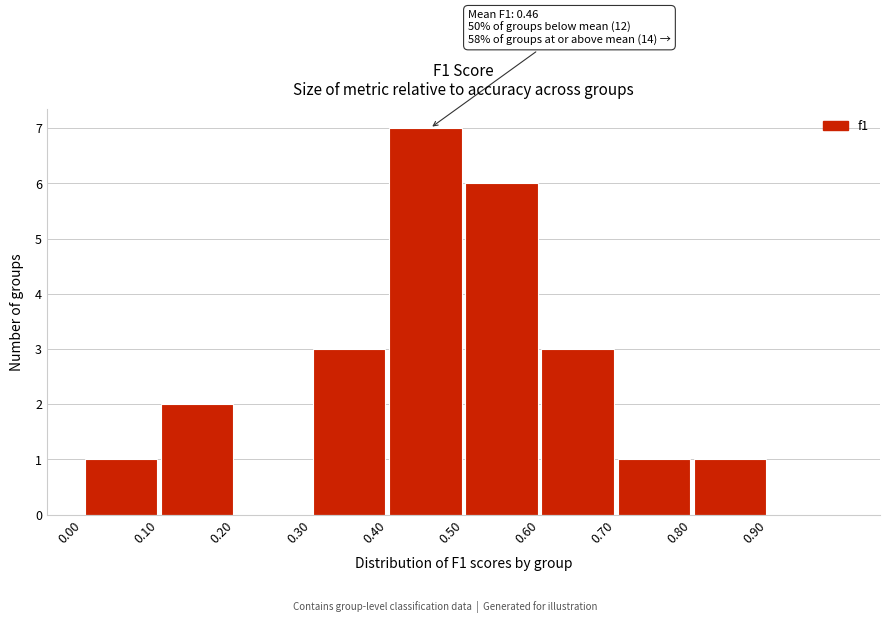

Over which range of the x-axis is the bar tallest?

0.4 to 0.5